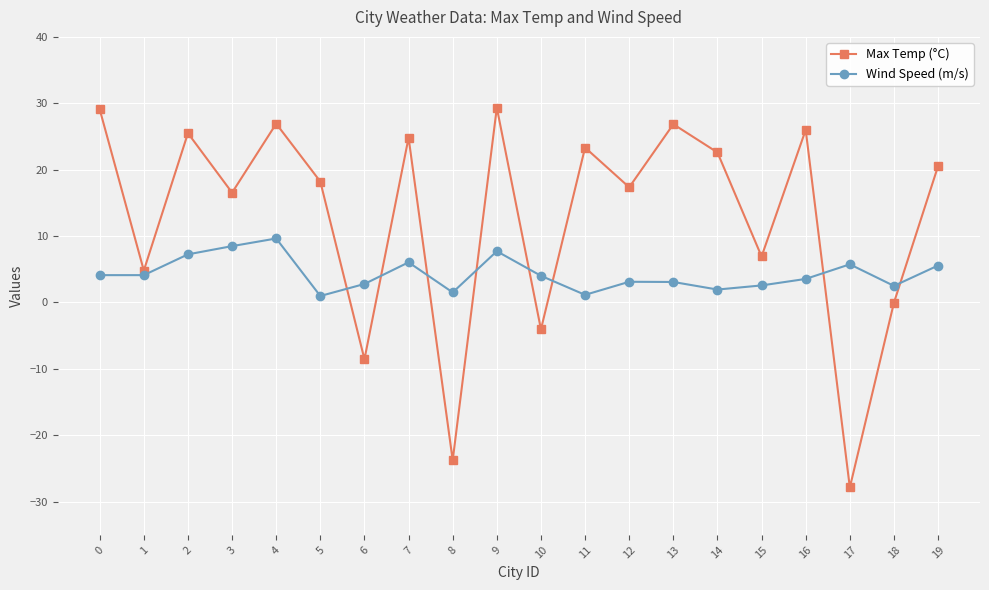

Which category has the lowest value in the Max Temp (°C) series?

17